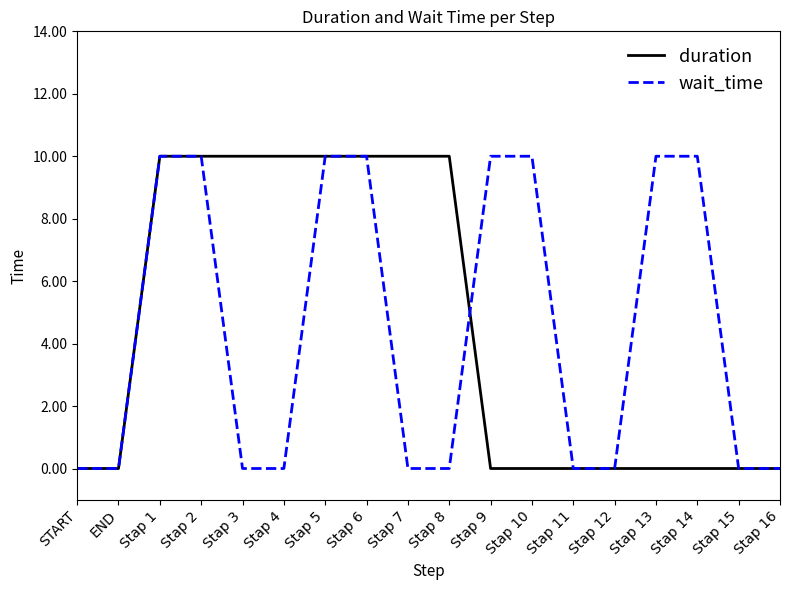

What is the maximum value shown in the chart?

10